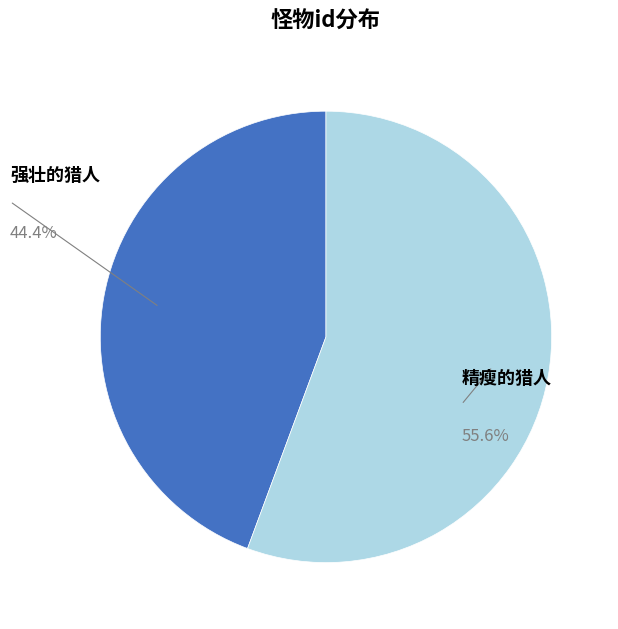

Is there any slice that represents more than half of the pie?

Yes